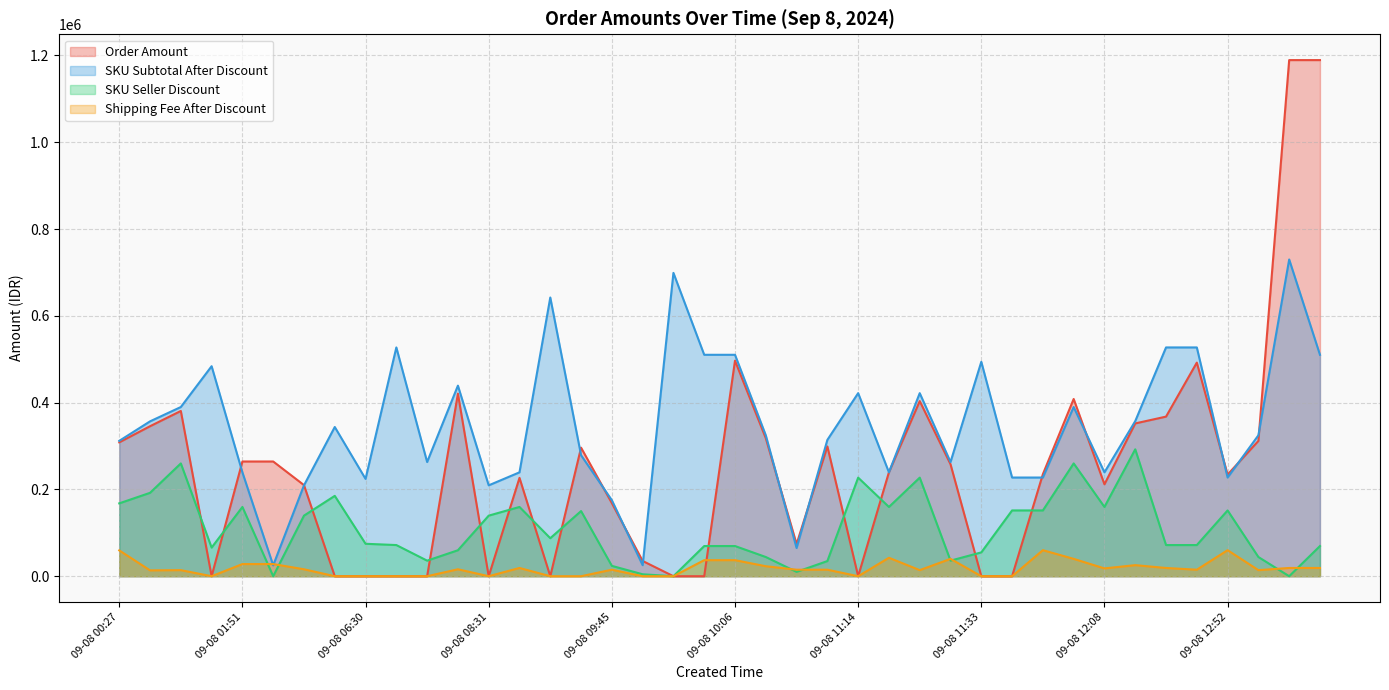

Between 09-08 06:30 and 09-08 11:45, which series saw the biggest shift?

SKU Seller Discount